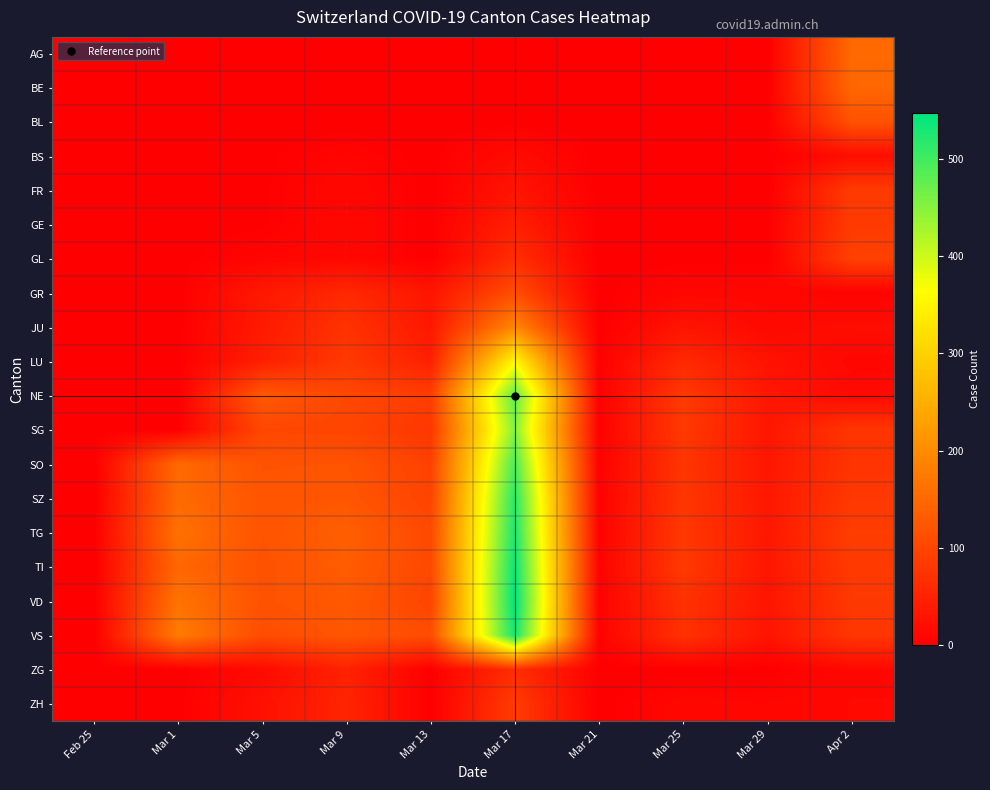

Which has a higher value, Mar 13 or Mar 25?

Mar 13